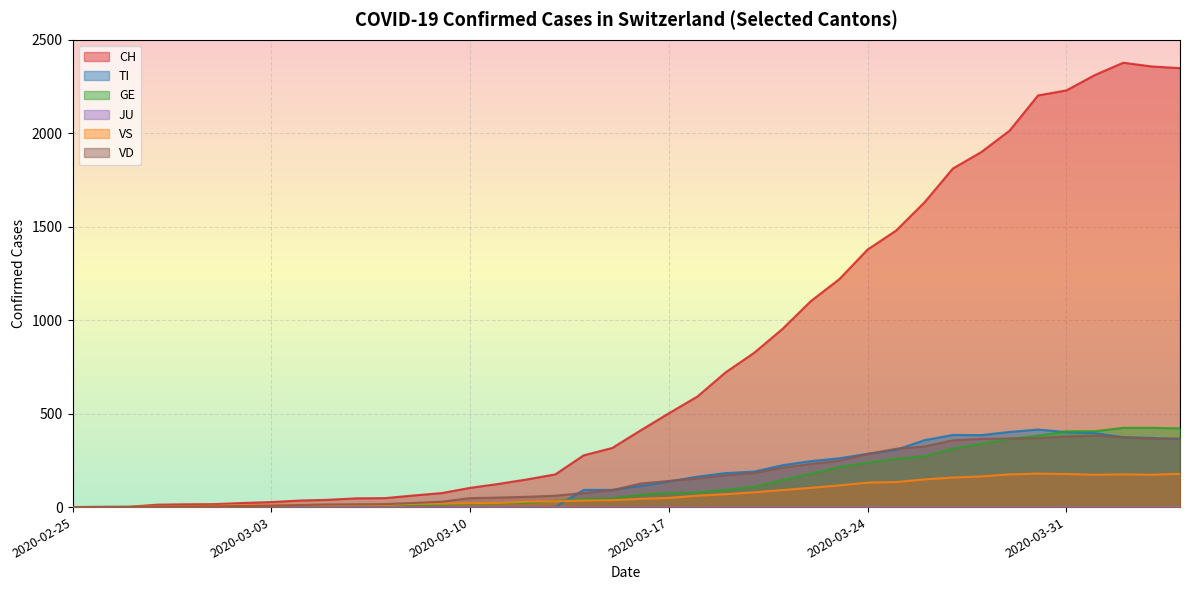

What is the highest value of the VD series?

383